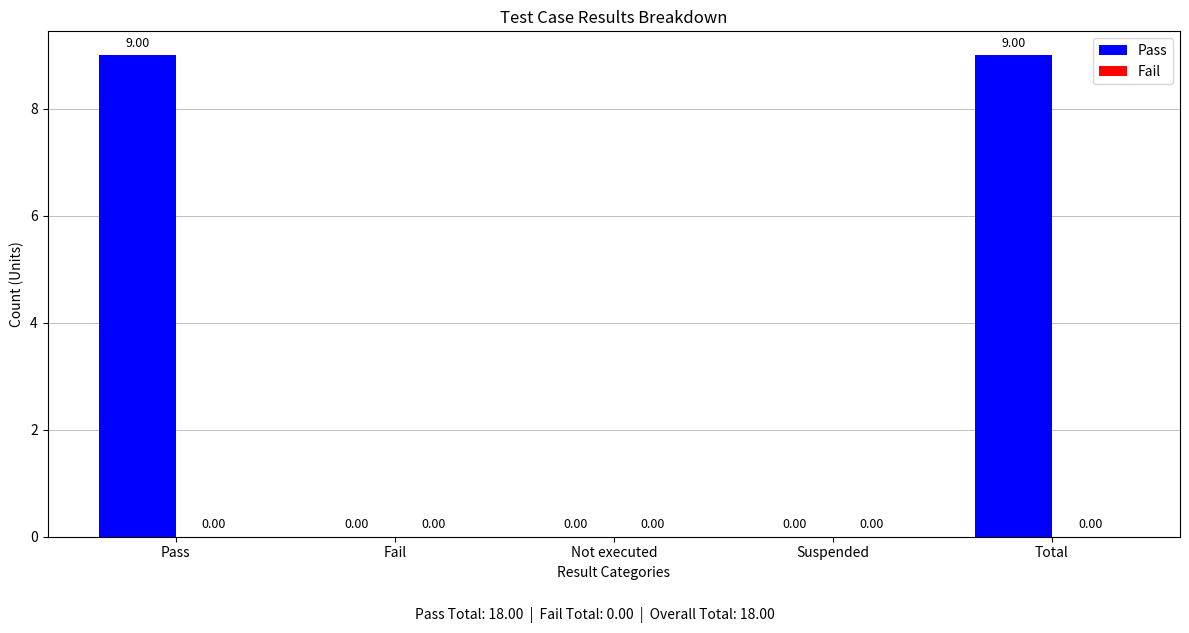

What is the change in value from Pass to Suspended?

-9